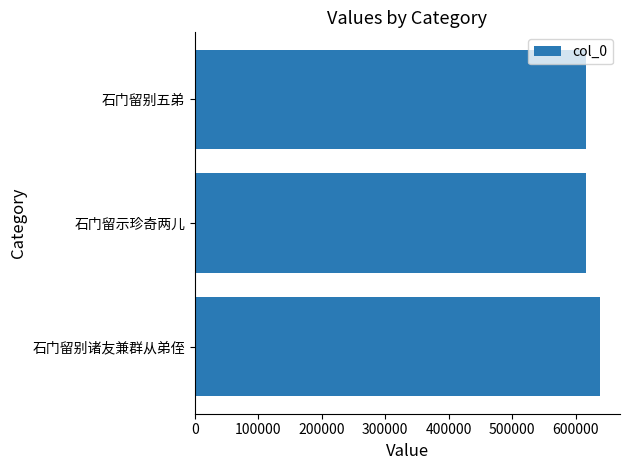

What is the approximate value at 石门留别五弟?

615922